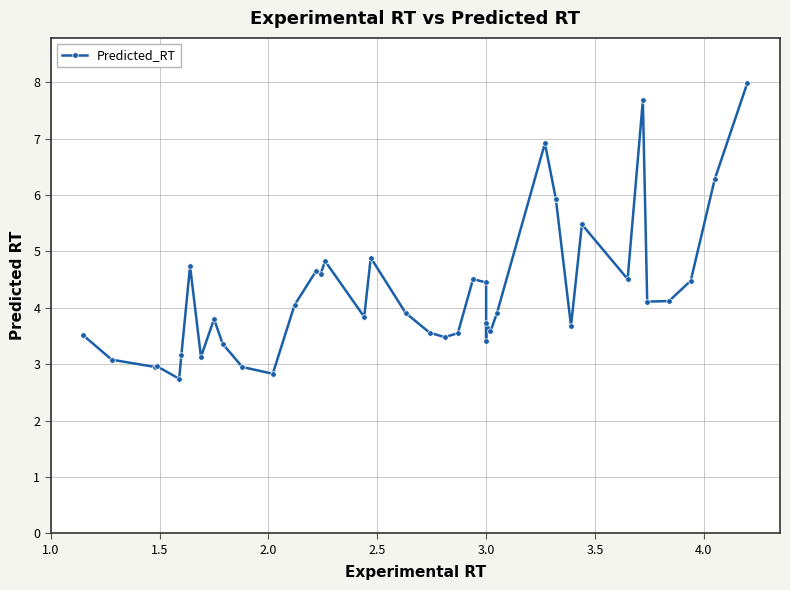

True or false: the data shows 5.4 at 8.

False